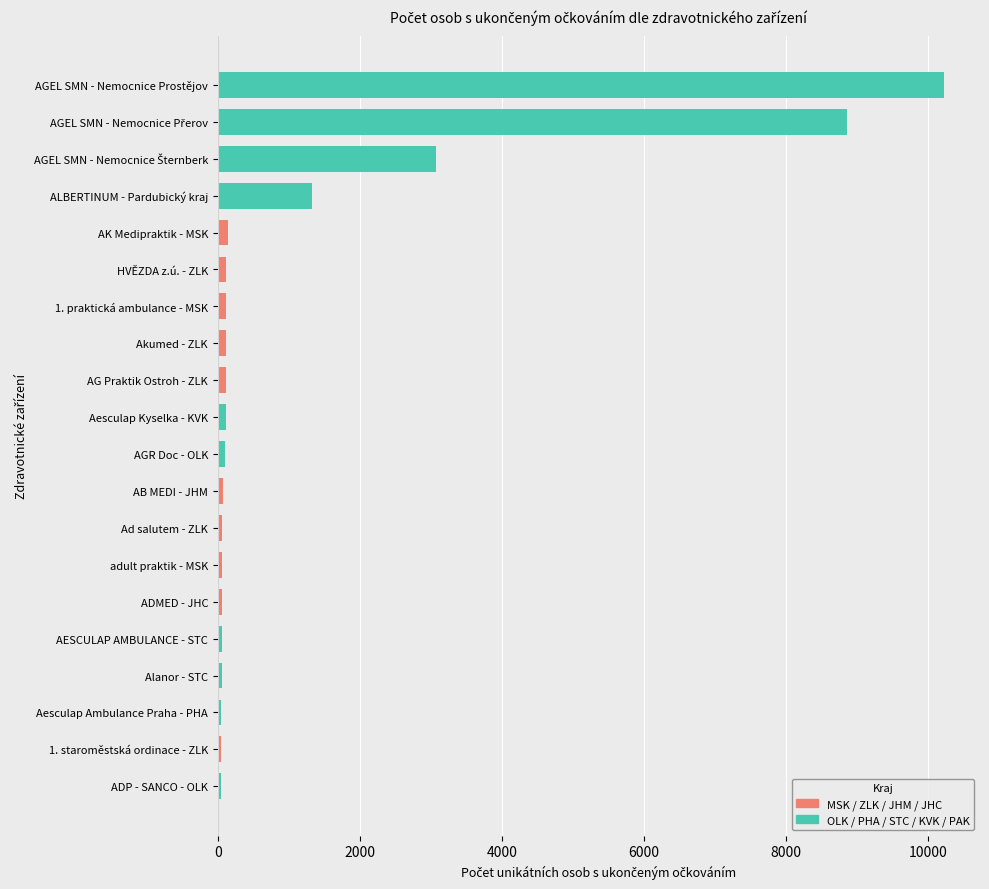

What is the greatest value displayed?

10218